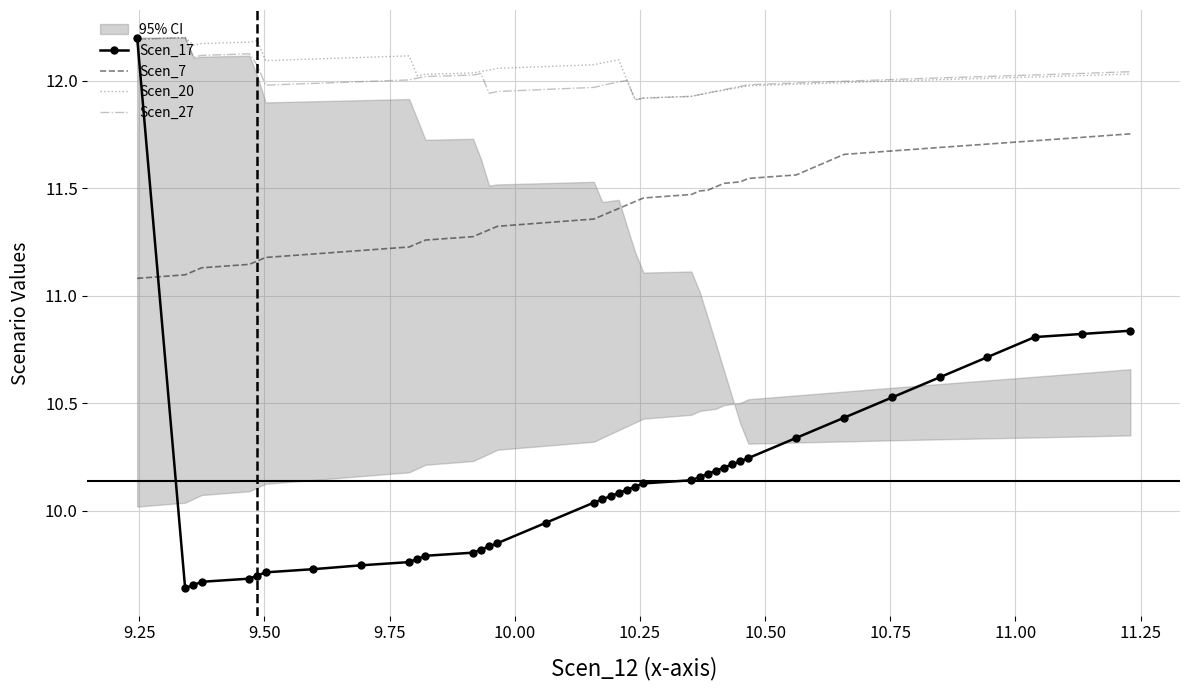

True or false: Scen_7 and Scen_27 cross at least once.

False